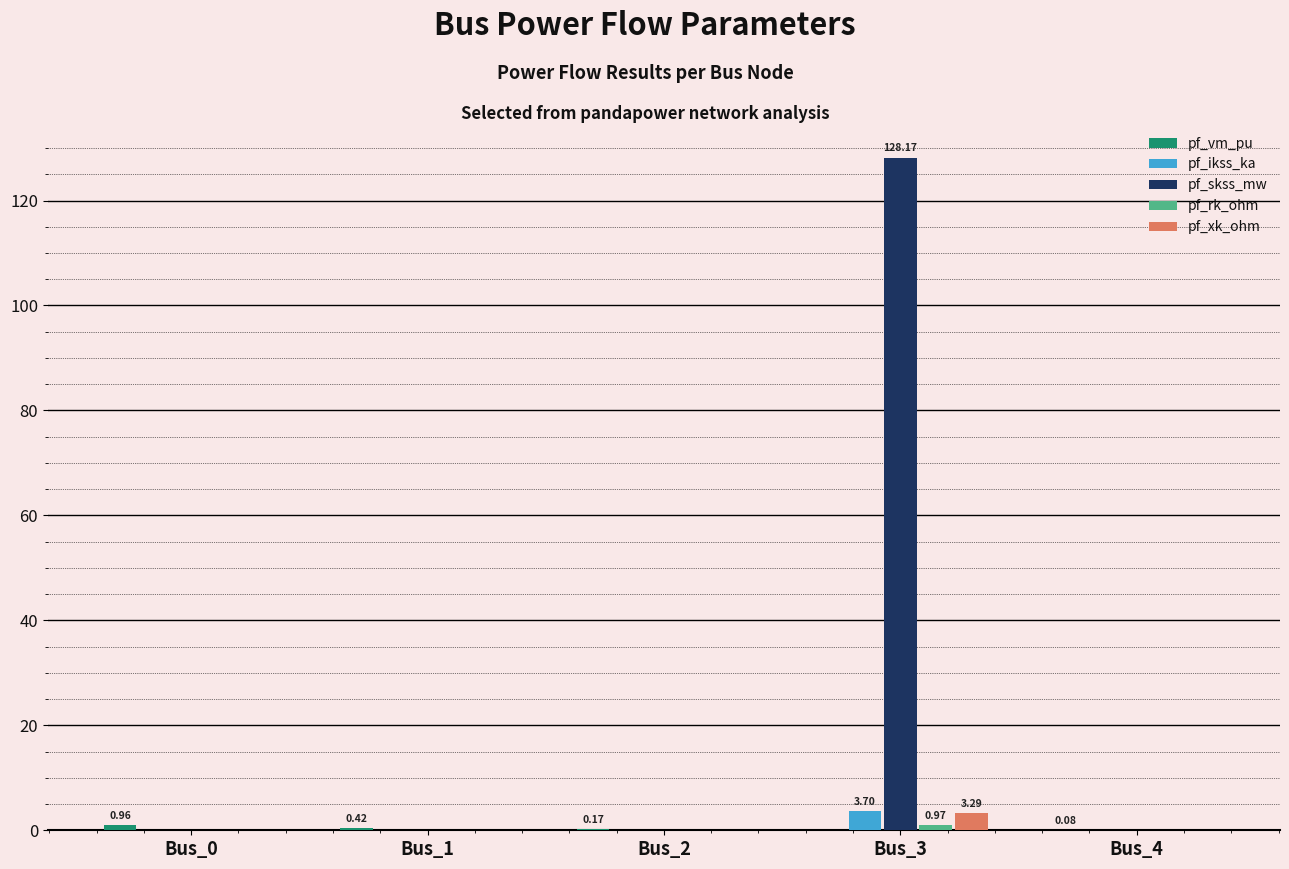

How many groups of bars are there?

5